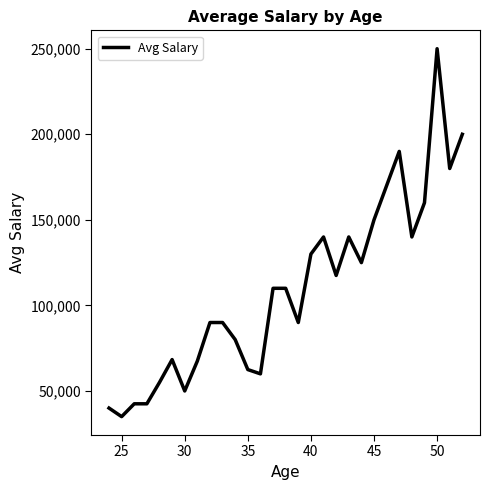

What is the greatest value displayed?

250000.0